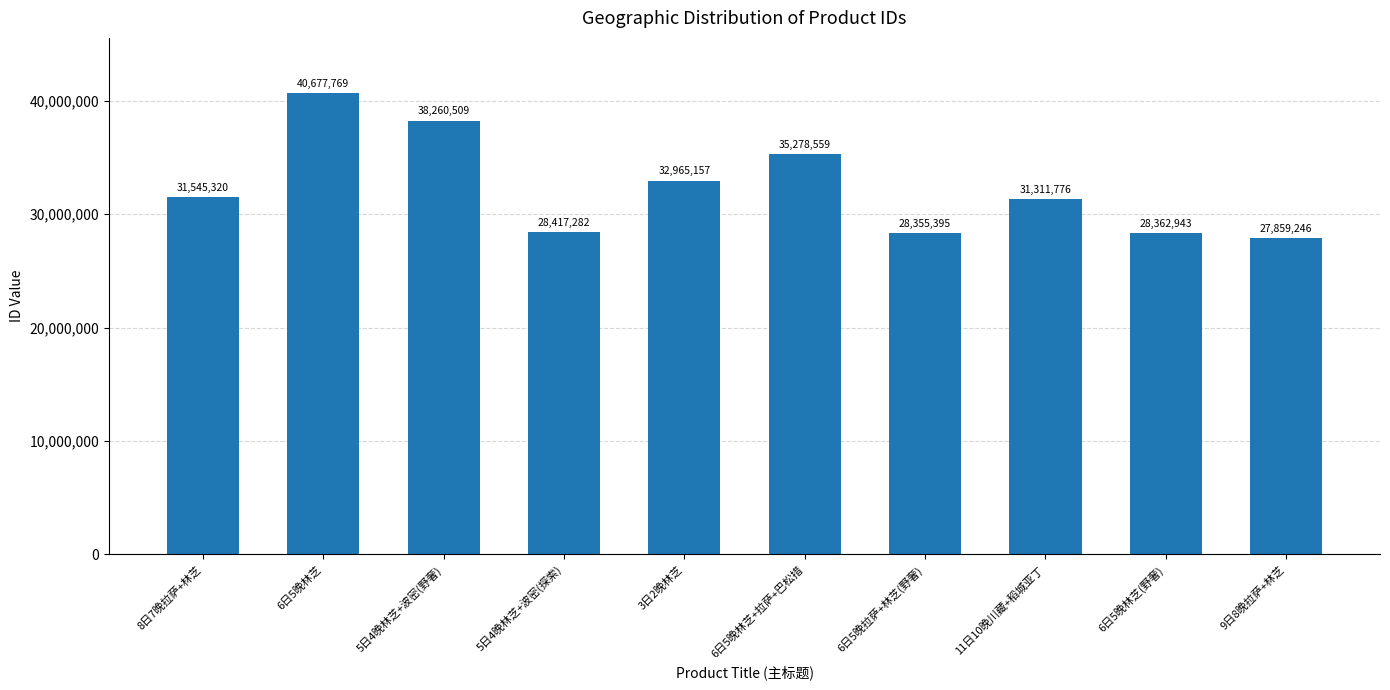

Reading left to right, list all the values displayed in this chart.

8日7晚拉萨+林芝=31545320	6日5晚林芝=40677769	5日4晚林芝+波密(野奢)=38260509	5日4晚林芝+波密(探索)=28417282	3日2晚林芝=32965157	6日5晚林芝+拉萨+巴松措=35278559	6日5晚拉萨+林芝(野奢)=28355395	11日10晚川藏+稻城亚丁=31311776	6日5晚林芝(野奢)=28362943	9日8晚拉萨+林芝=27859246